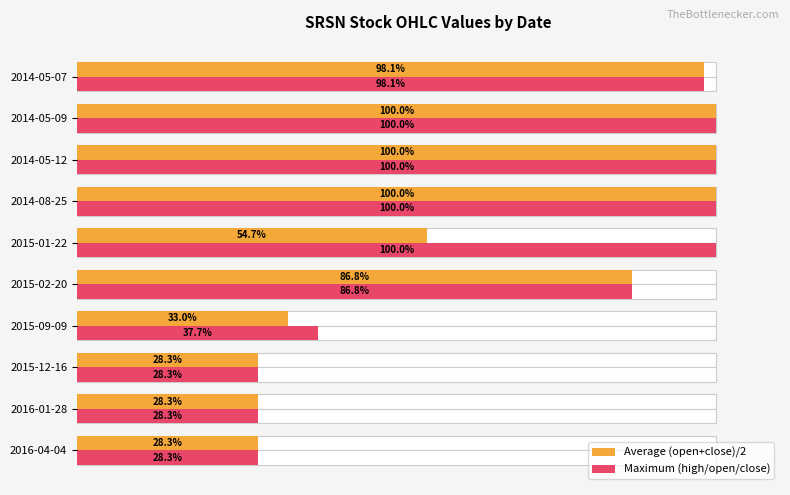

Reading right to left, what are all the values shown in this chart?

Average (open+close)/2: 98.1	100.0	100.0	100.0	54.7	86.8	33.0	28.3	28.3	28.3
Maximum (high/open/close): 98.1	100.0	100.0	100.0	100.0	86.8	37.7	28.3	28.3	28.3